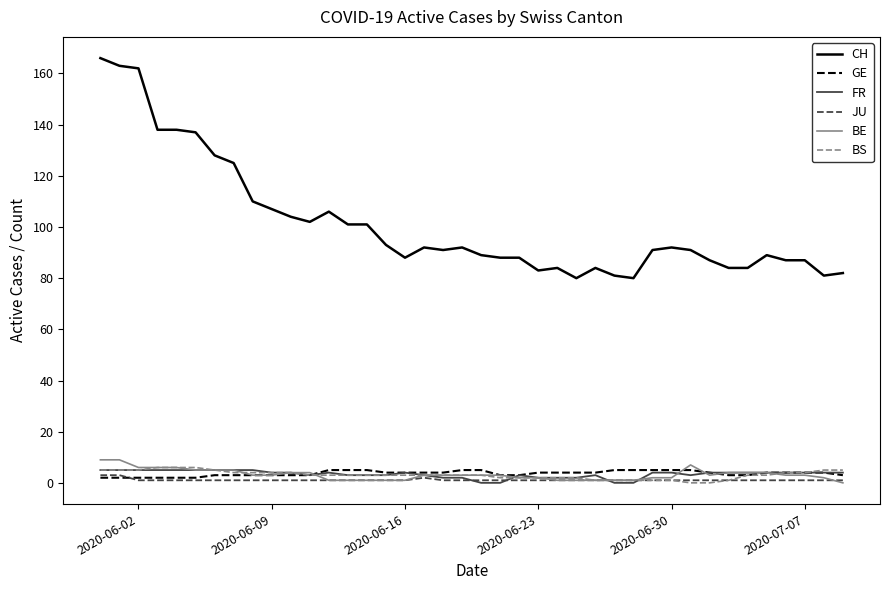

Which series has the largest range (max minus min)?

CH